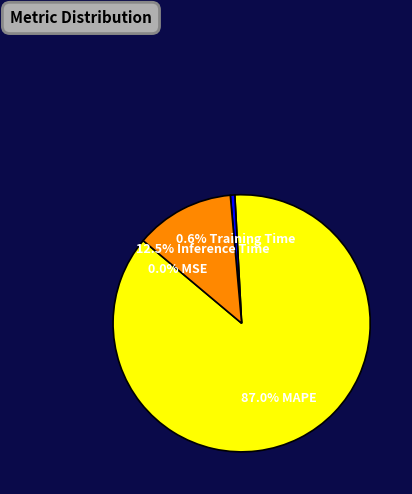

Is there any slice that represents more than half of the pie?

Yes